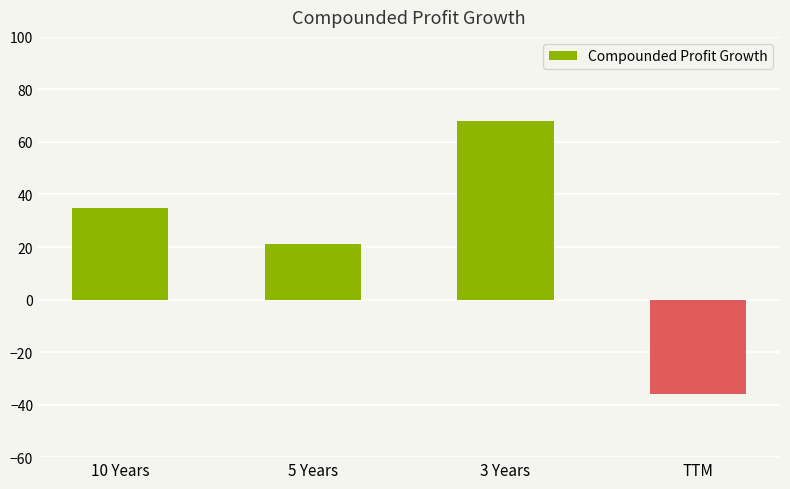

How many positive values are there?

3